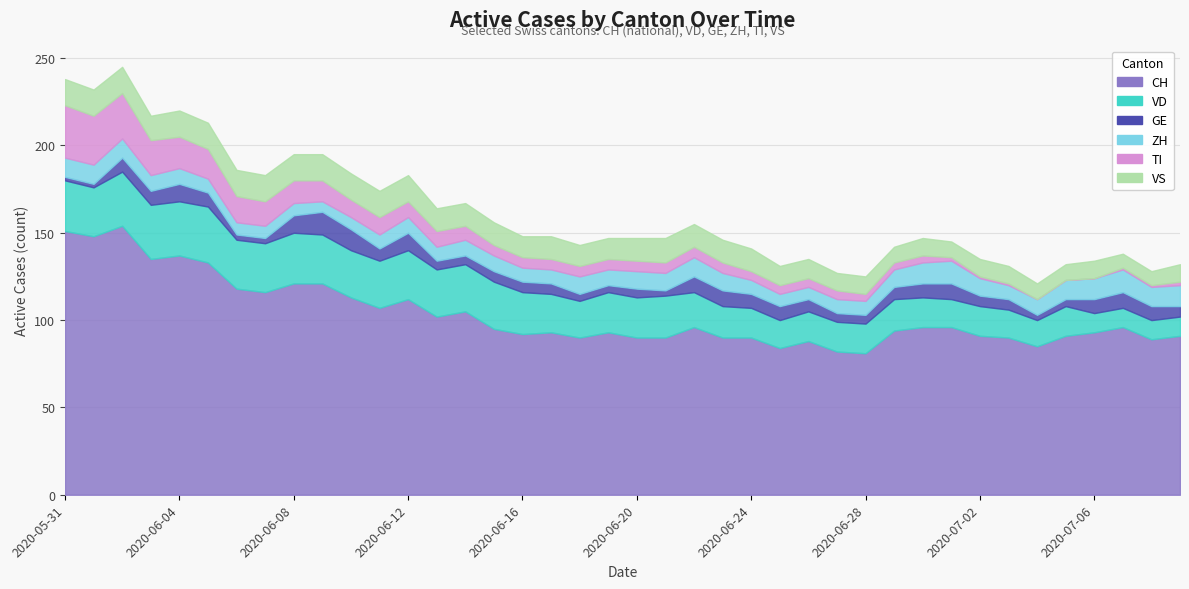

What value does the GE series have at 2020-07-06?

8